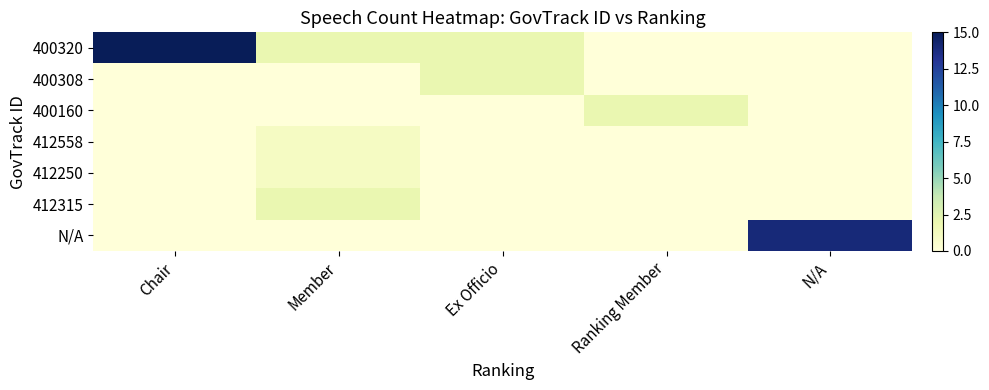

How many data points does each series have?

5